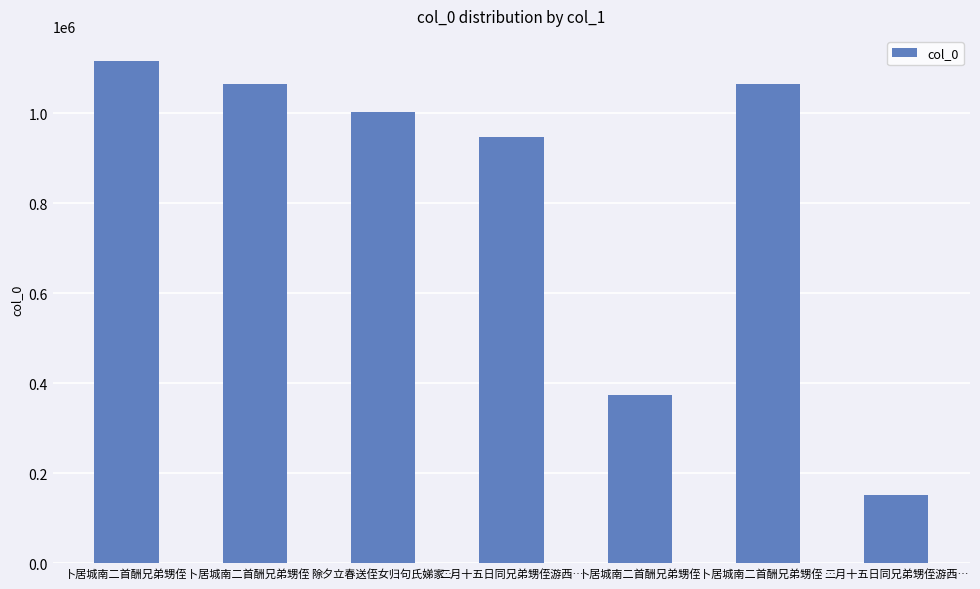

Does the chart contain any negative values?

No